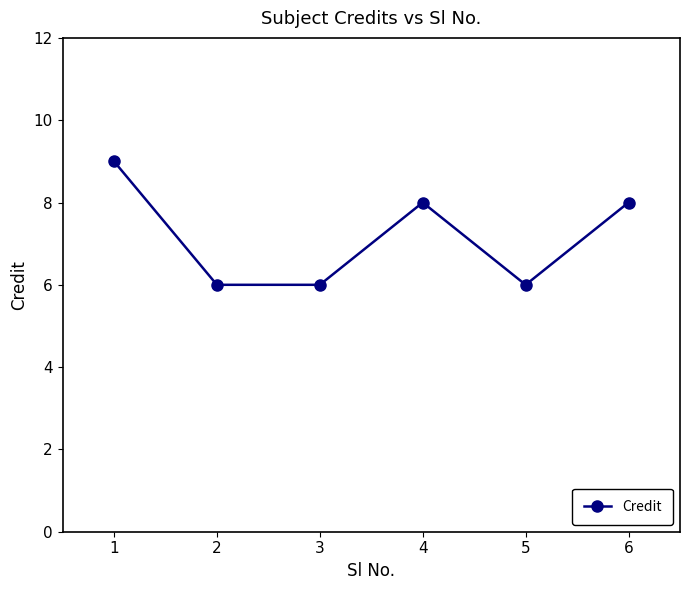

What is the sum of all values?

43